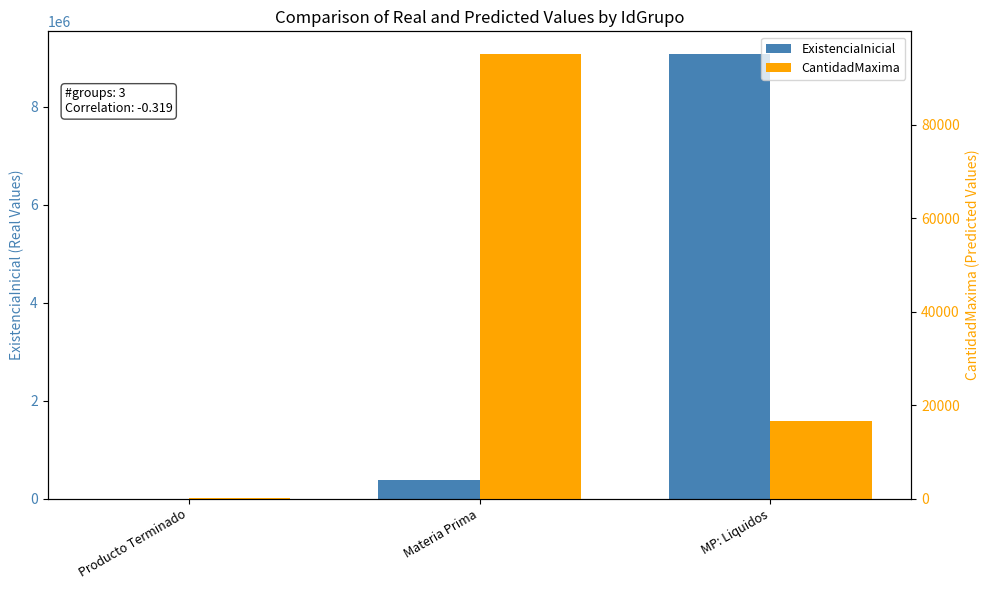

Reading left to right, extract all data points from this chart.

ExistenciaInicial: 144	378176	9080901
CantidadMaxima: 202	95202	16571